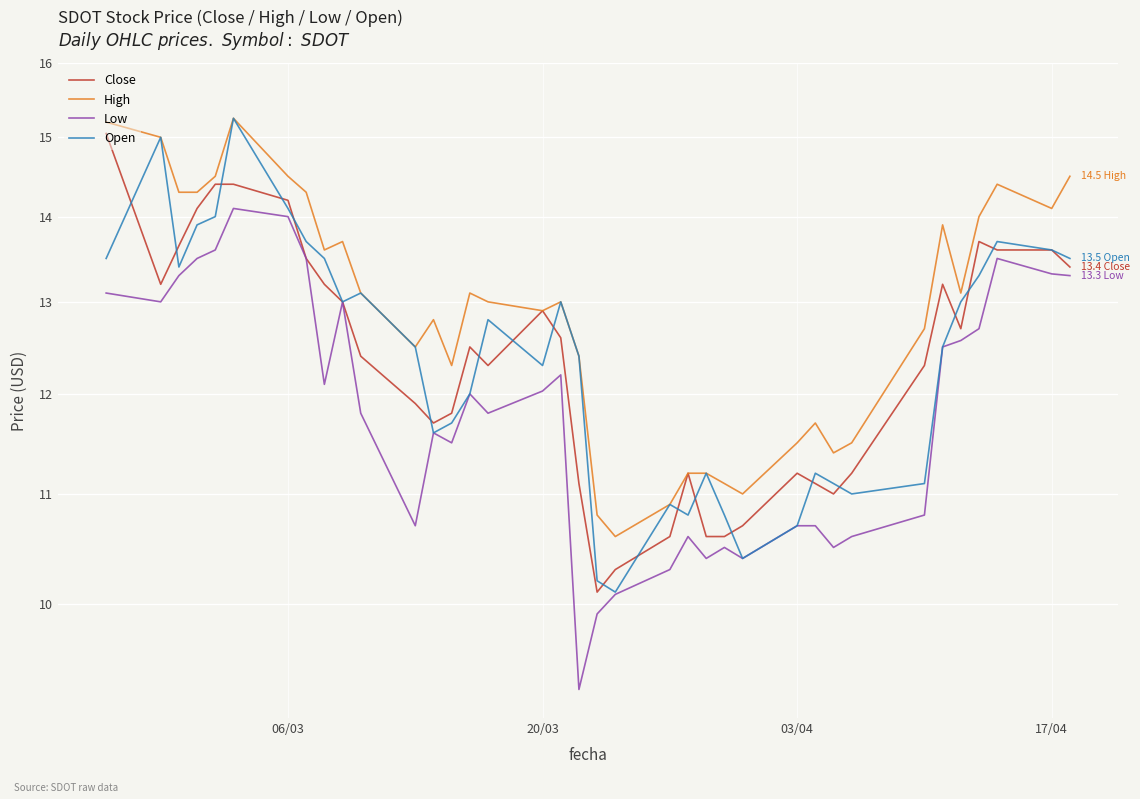

How many lines are shown in the chart?

4